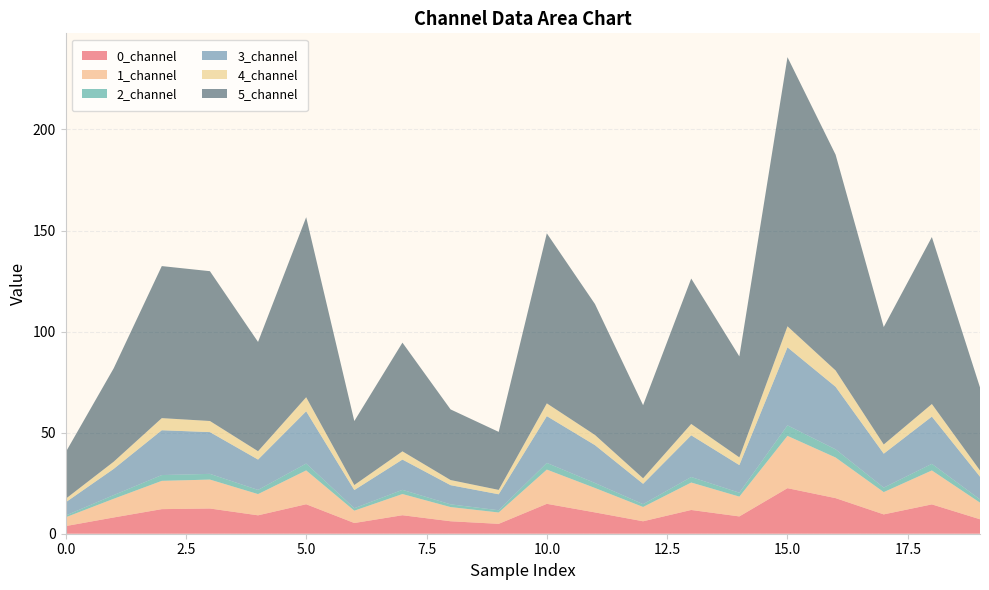

Reading right to left, extract all data points from this chart.

0_channel: 19=7.2	18=14.5	17=9.6	16=17.6	15=22.5	14=8.6	13=11.8	12=6.2	11=10.6	10=14.8	9=4.9	8=6.2	7=9.2	6=5.3	5=14.6	4=9.1	3=12.5	2=12.2	1=8.0	0=3.8
1_channel: 19=8.2	18=16.8	17=11.0	16=20.1	15=25.9	14=9.8	13=13.6	12=7.1	11=12.1	10=16.9	9=5.6	8=7.0	7=10.5	6=6.1	5=16.7	4=10.5	3=14.3	2=14.0	1=9.2	0=4.3
2_channel: 19=1.6	18=3.3	17=2.2	16=4.0	15=5.2	14=1.9	13=2.7	12=1.4	11=2.5	10=3.3	9=1.1	8=1.4	7=2.1	6=1.2	5=3.4	4=2.1	3=2.8	2=2.9	1=1.8	0=0.9
3_channel: 19=11.2	18=23.4	17=16.8	16=30.9	15=38.6	14=13.7	13=20.6	12=10.1	11=18.7	10=23.1	9=7.9	8=9.5	7=15.0	6=9.0	5=25.9	4=15.0	3=20.7	2=22.2	1=13.0	0=6.5
4_channel: 19=3.1	18=6.2	17=4.6	16=8.1	15=10.4	14=3.8	13=5.6	12=2.7	11=5.0	10=6.3	9=2.2	8=2.5	7=4.1	6=2.5	5=7.0	4=4.1	3=5.5	2=6.0	1=3.5	0=1.7
5_channel: 19=41.1	18=82.6	17=58.1	16=106.8	15=133.1	14=49.9	13=71.9	12=36.2	11=64.8	10=84.1	9=28.7	8=34.9	7=53.8	6=31.7	5=89.1	4=54.1	3=74.1	2=75.2	1=46.2	0=23.0